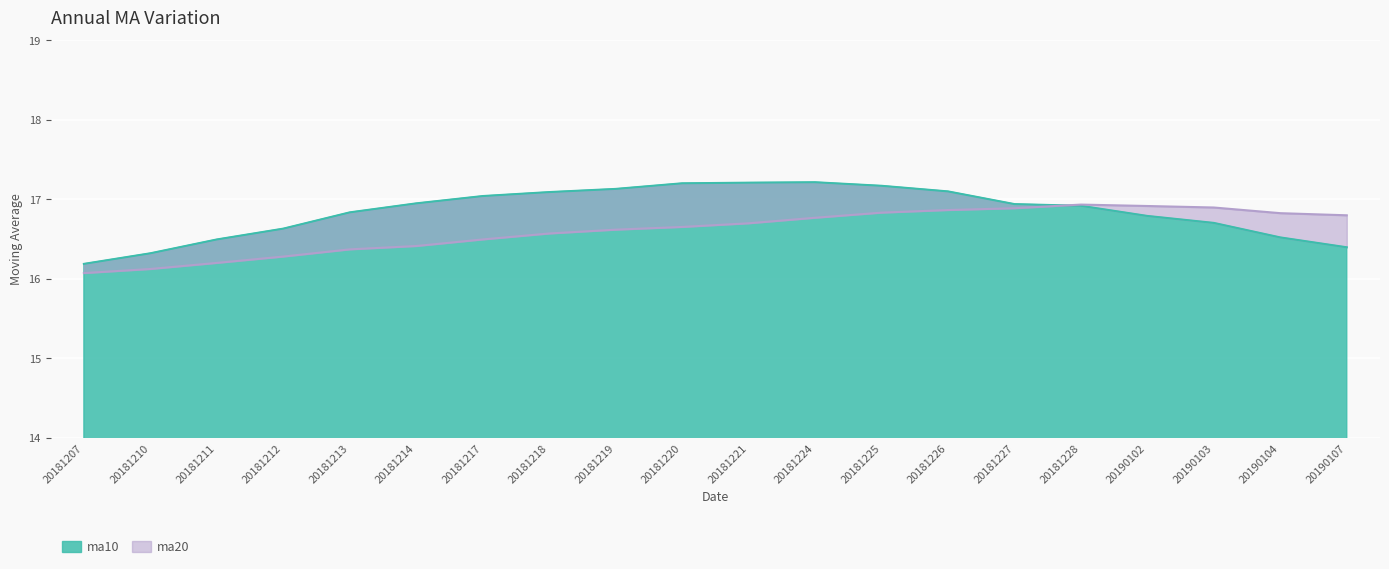

Which series has the widest spread of values?

ma10